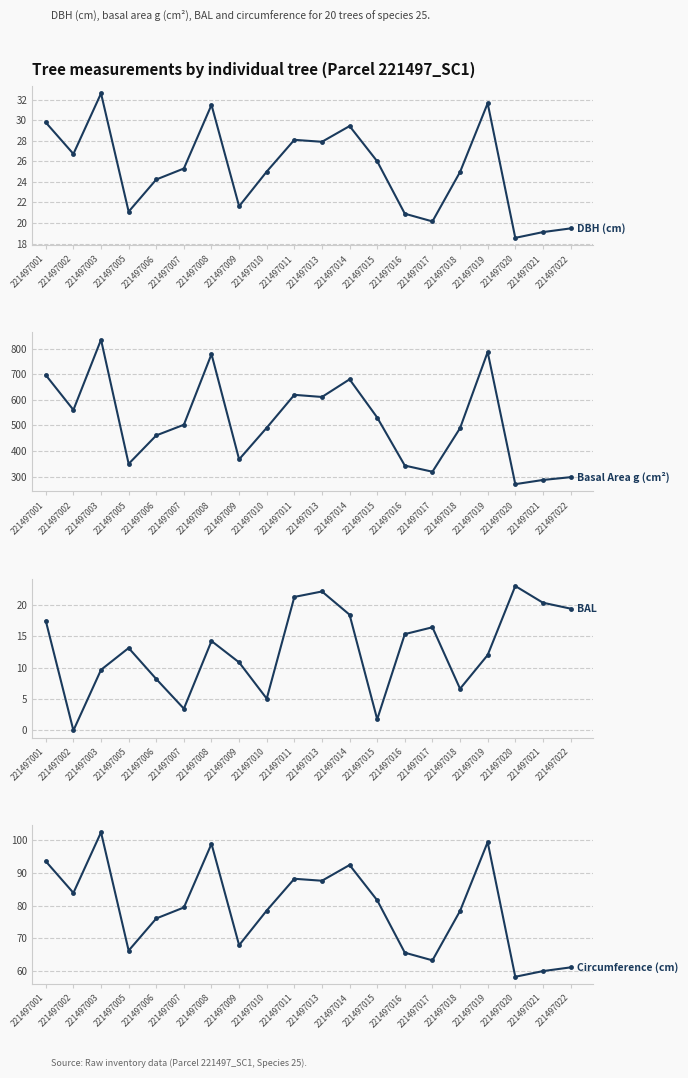

What is the sum of all DBH (cm) values?

504.1